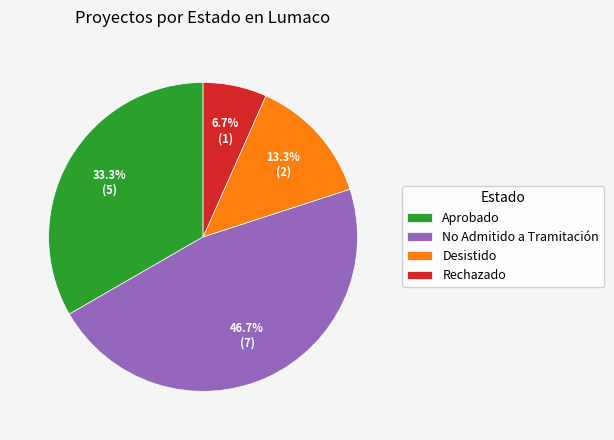

Is the sum of Aprobado and No Admitido a Tramitación greater than half?

Yes